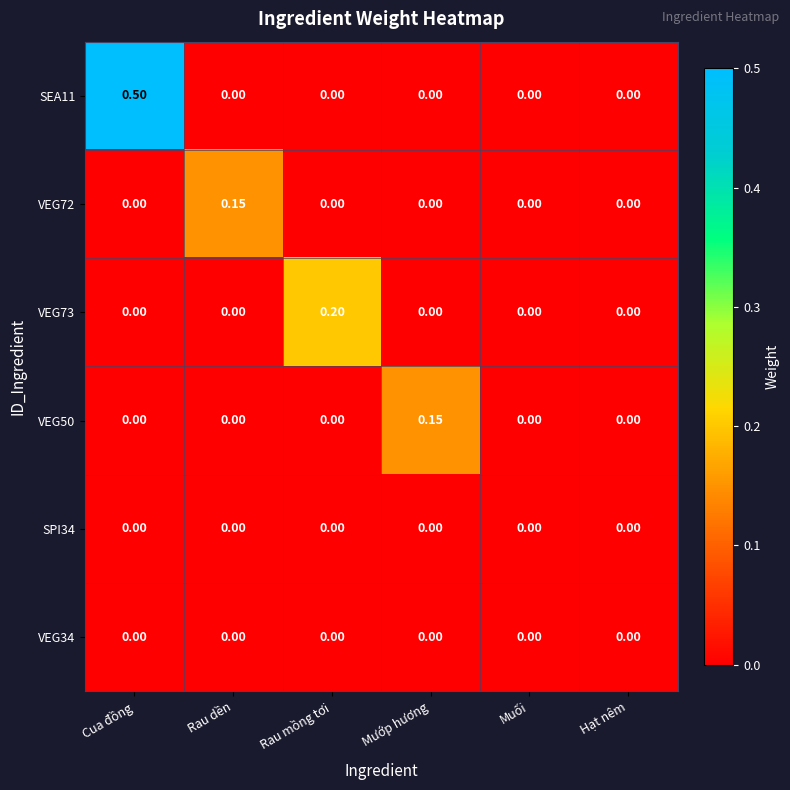

At which label does VEG73 reach its peak?

Rau mồng tơi